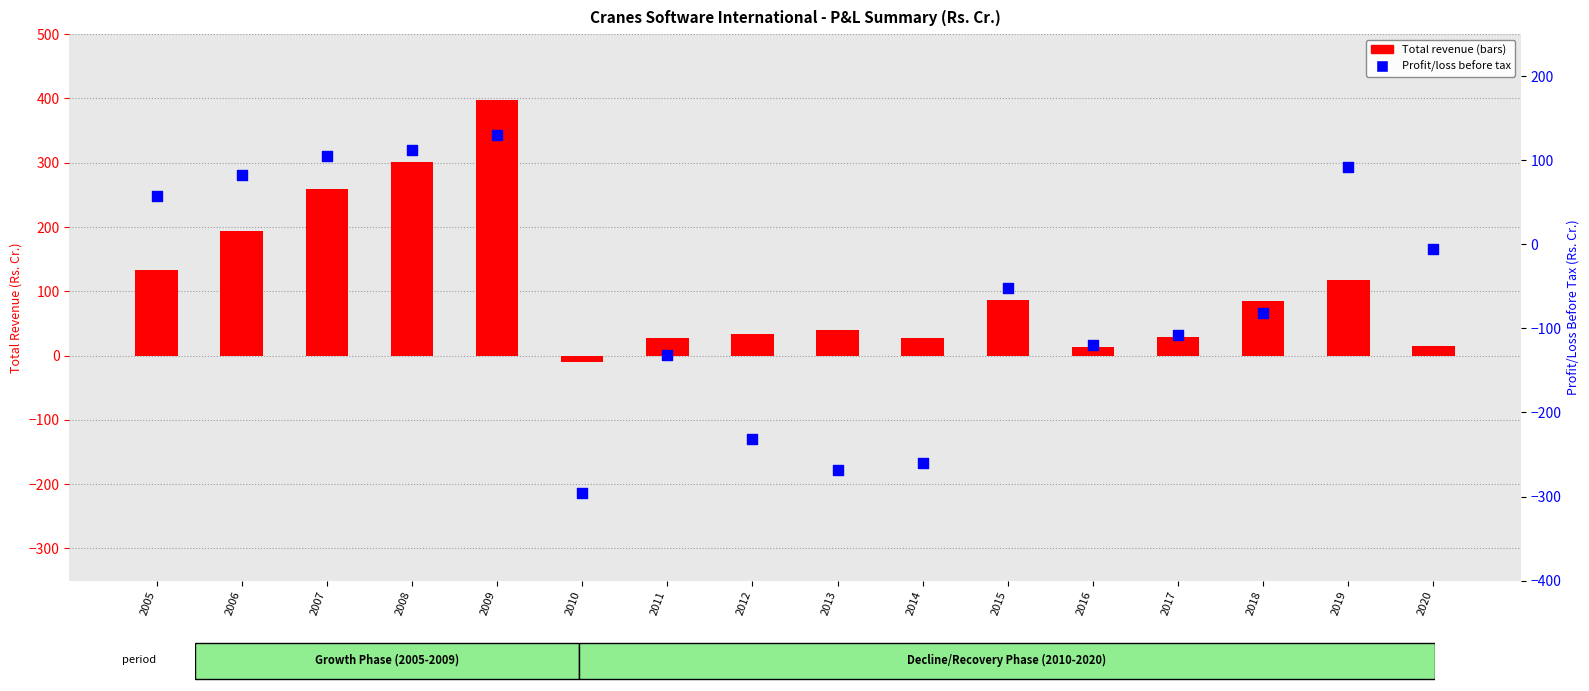

At how many categories does at least one series exceed -121?

16